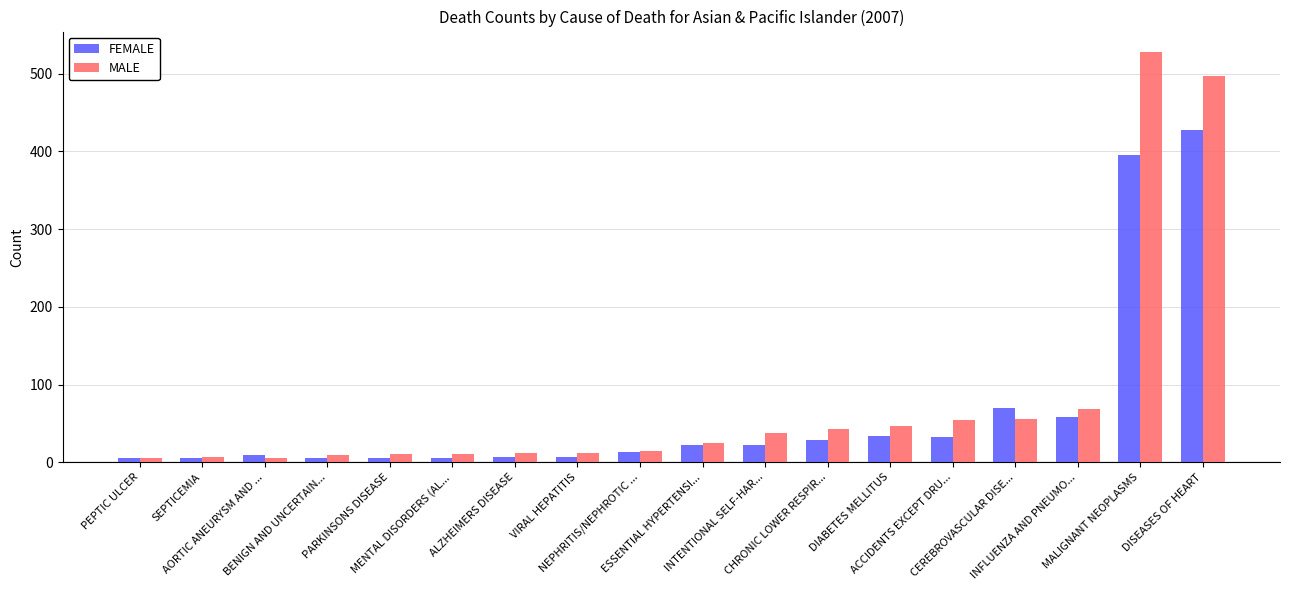

Rank the series by their average value, from highest to lowest.

MALE, FEMALE